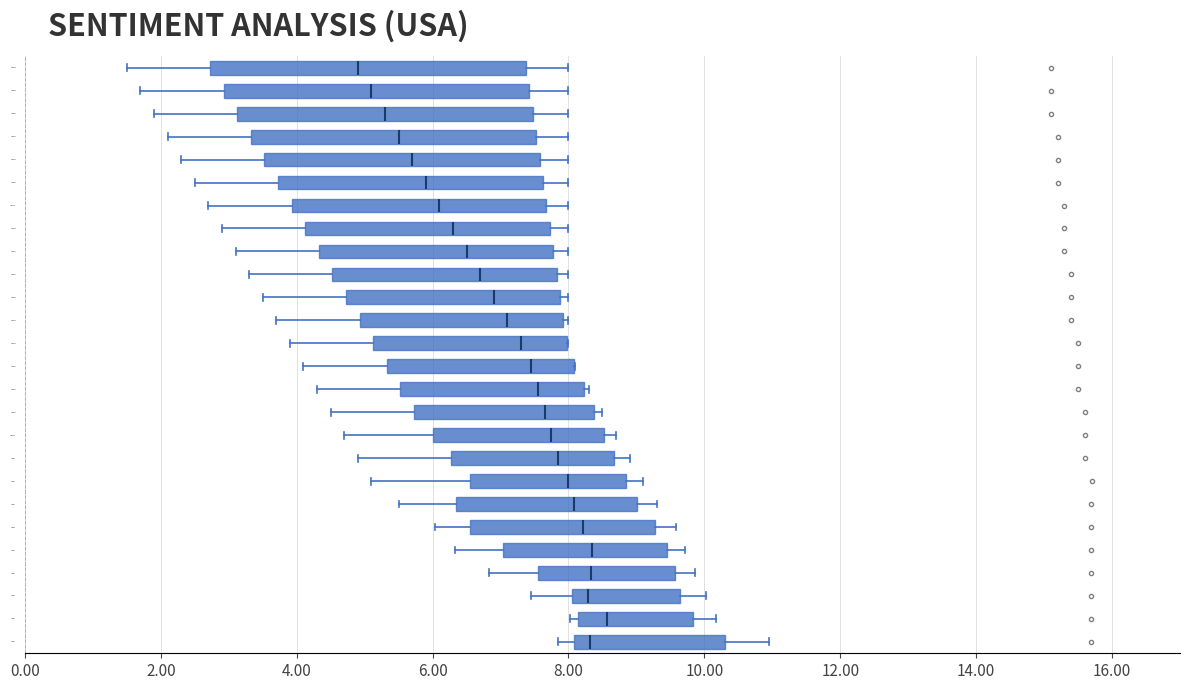

Where does the right whisker of the box for Item 22 end on the x-axis? The values are not printed on the chart, so give them approximately, as read against the axis.

8.0